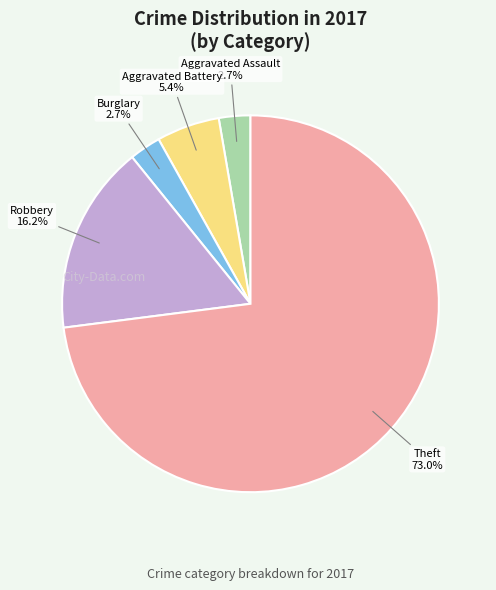

How many segments does this pie chart have?

5